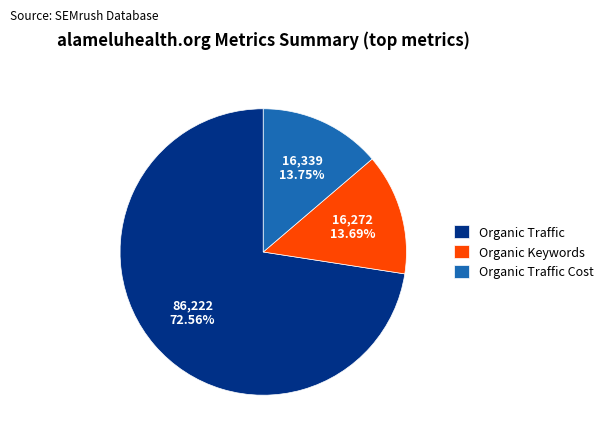

Which category has the biggest portion of the pie?

Organic Traffic